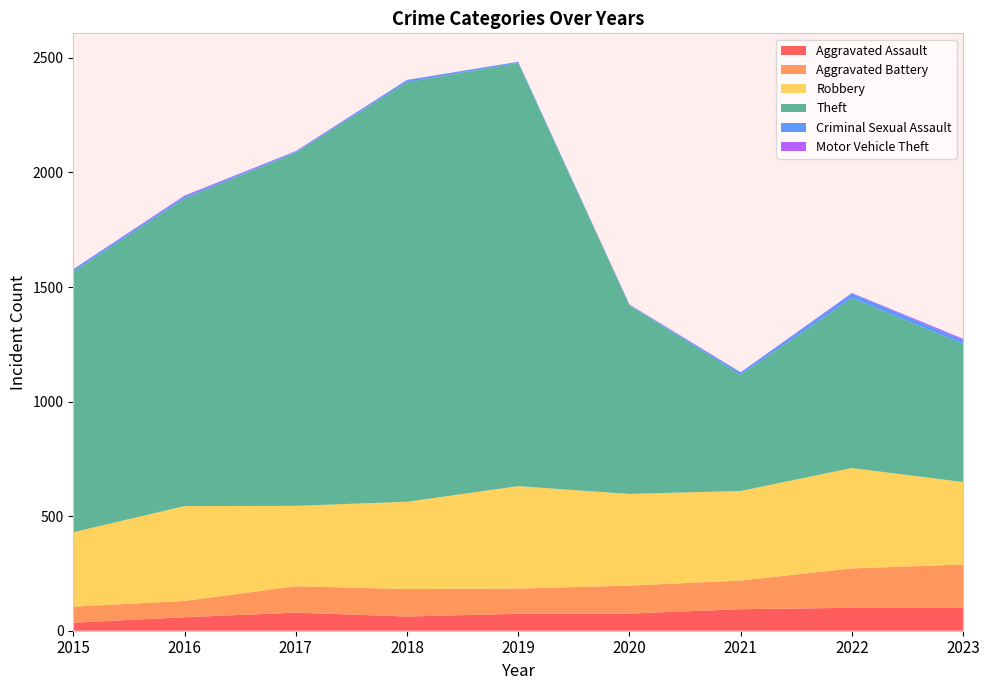

Reading left to right, transcribe all the data shown in this chart.

Aggravated Assault: 35	59	79	62	74	75	94	100	100
Aggravated Battery: 70	71	115	120	110	122	125	172	189
Robbery: 325	414	351	381	447	400	391	438	360
Theft: 1137	1343	1541	1831	1847	823	507	742	603
Criminal Sexual Assault: 10	8	5	9	5	2	10	20	16
Motor Vehicle Theft: 1	4	2	1	0	2	1	2	6